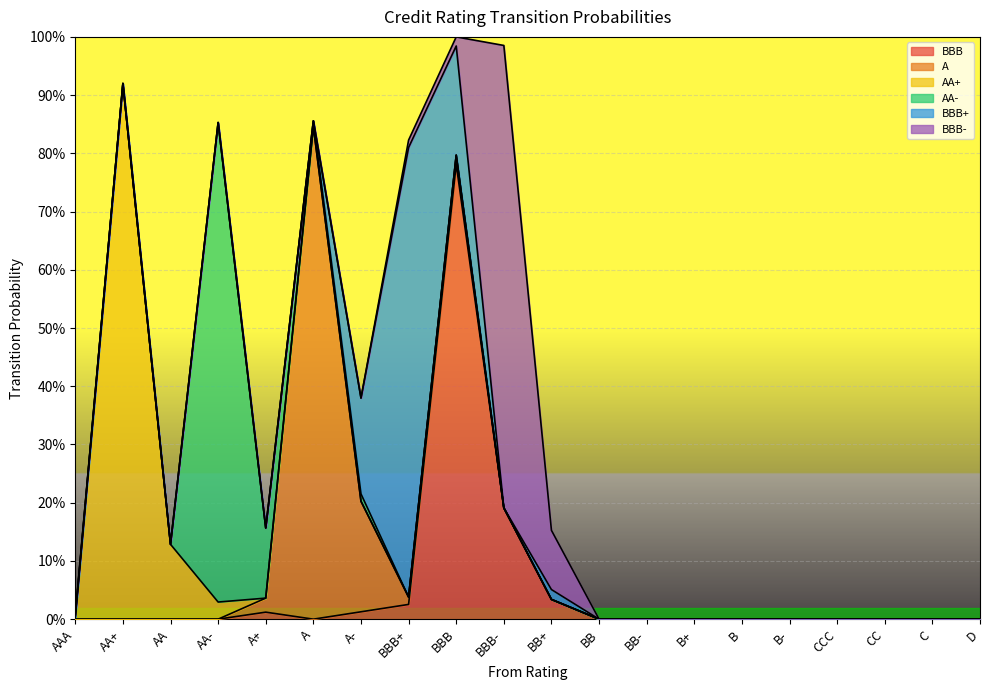

Reading right to left, list all the values displayed in this chart.

BBB: D=0.0	C=0.0	CC=0.0	CCC=0.0	B-=0.0	B=0.0	B+=0.0	BB-=0.0	BB=0.0	BB+=0.0	BBB-=0.2	BBB=0.8	BBB+=0.0	A-=0.0	A=0.0	A+=0.0	AA-=0.0	AA=0.0	AA+=0.0	AAA=0.0
A: D=0.0	C=0.0	CC=0.0	CCC=0.0	B-=0.0	B=0.0	B+=0.0	BB-=0.0	BB=0.0	BB+=0.0	BBB-=0.0	BBB=0.0	BBB+=0.0	A-=0.2	A=0.8	A+=0.0	AA-=0.0	AA=0.0	AA+=0.0	AAA=0.0
AA+: D=0.0	C=0.0	CC=0.0	CCC=0.0	B-=0.0	B=0.0	B+=0.0	BB-=0.0	BB=0.0	BB+=0.0	BBB-=0.0	BBB=0.0	BBB+=0.0	A-=0.0	A=0.0	A+=0.0	AA-=0.0	AA=0.1	AA+=0.9	AAA=0.0
AA-: D=0.0	C=0.0	CC=0.0	CCC=0.0	B-=0.0	B=0.0	B+=0.0	BB-=0.0	BB=0.0	BB+=0.0	BBB-=0.0	BBB=0.0	BBB+=0.0	A-=0.0	A=0.0	A+=0.1	AA-=0.8	AA=0.0	AA+=0.0	AAA=0.0
BBB+: D=0.0	C=0.0	CC=0.0	CCC=0.0	B-=0.0	B=0.0	B+=0.0	BB-=0.0	BB=0.0	BB+=0.0	BBB-=0.0	BBB=0.2	BBB+=0.8	A-=0.2	A=0.0	A+=0.0	AA-=0.0	AA=0.0	AA+=0.0	AAA=0.0
BBB-: D=0.0	C=0.0	CC=0.0	CCC=0.0	B-=0.0	B=0.0	B+=0.0	BB-=0.0	BB=0.0	BB+=0.1	BBB-=0.8	BBB=0.0	BBB+=0.0	A-=0.0	A=0.0	A+=0.0	AA-=0.0	AA=0.0	AA+=0.0	AAA=0.0